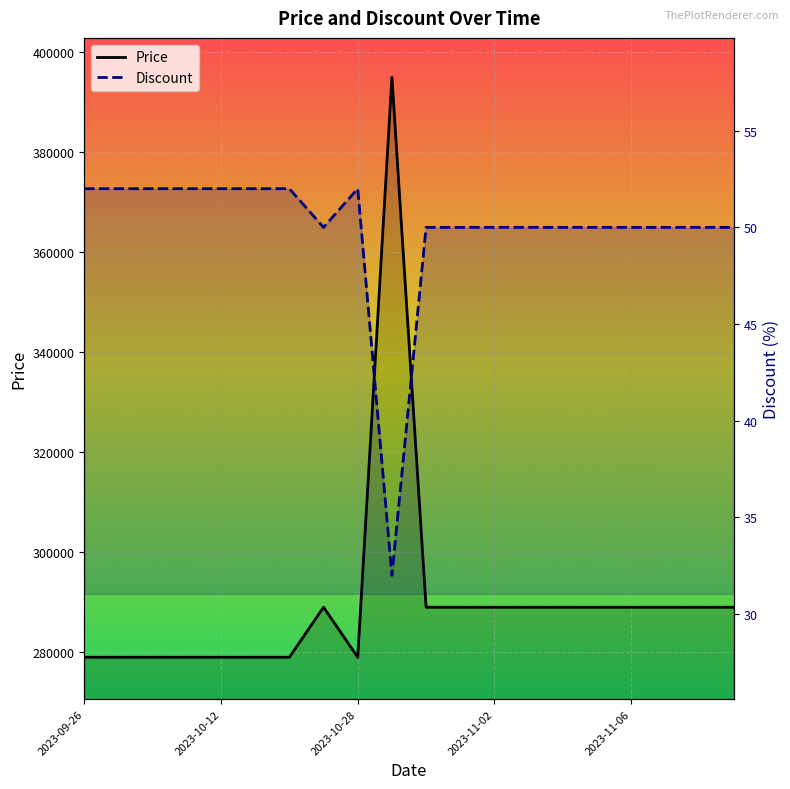

Where is the first local minimum for Price?

2023-10-28